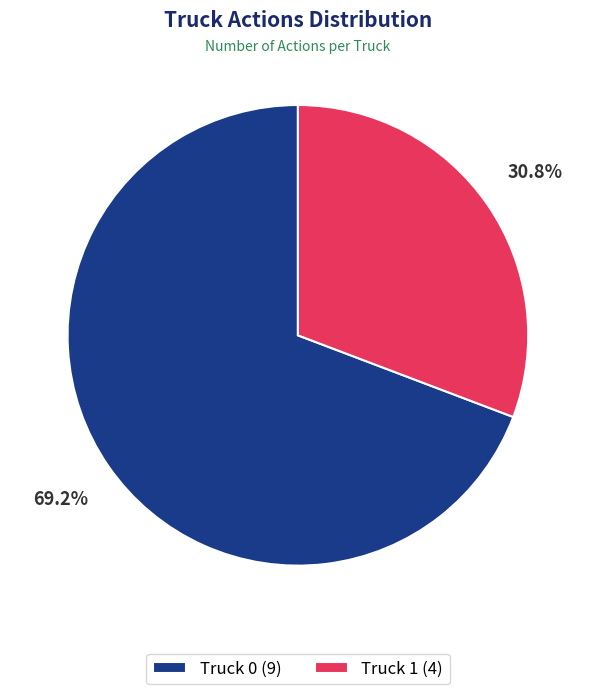

Which has a higher value, Truck 0 or Truck 1?

Truck 0